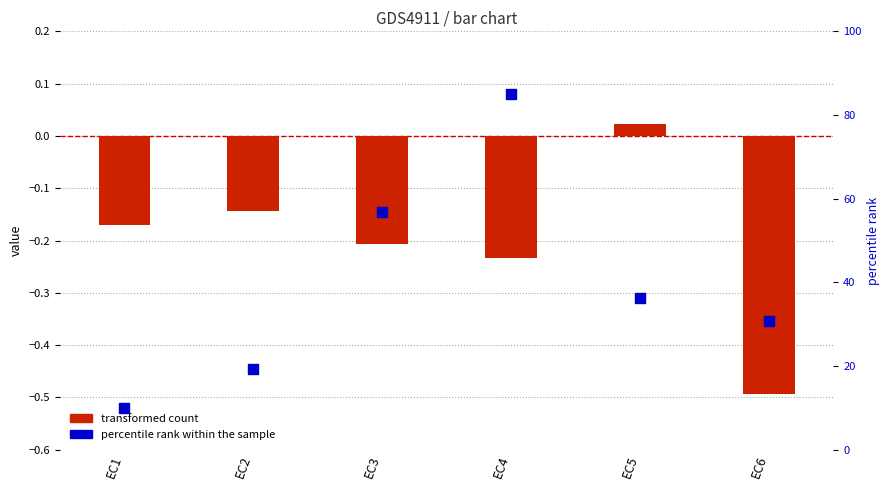

Is the value of percentile rank within the sample at EC6 greater than the value of transformed count at EC1?

Yes